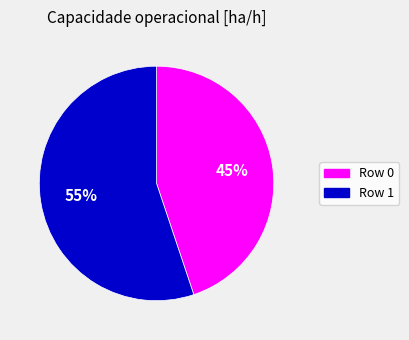

To the nearest percent, what is the average slice percentage?

50%